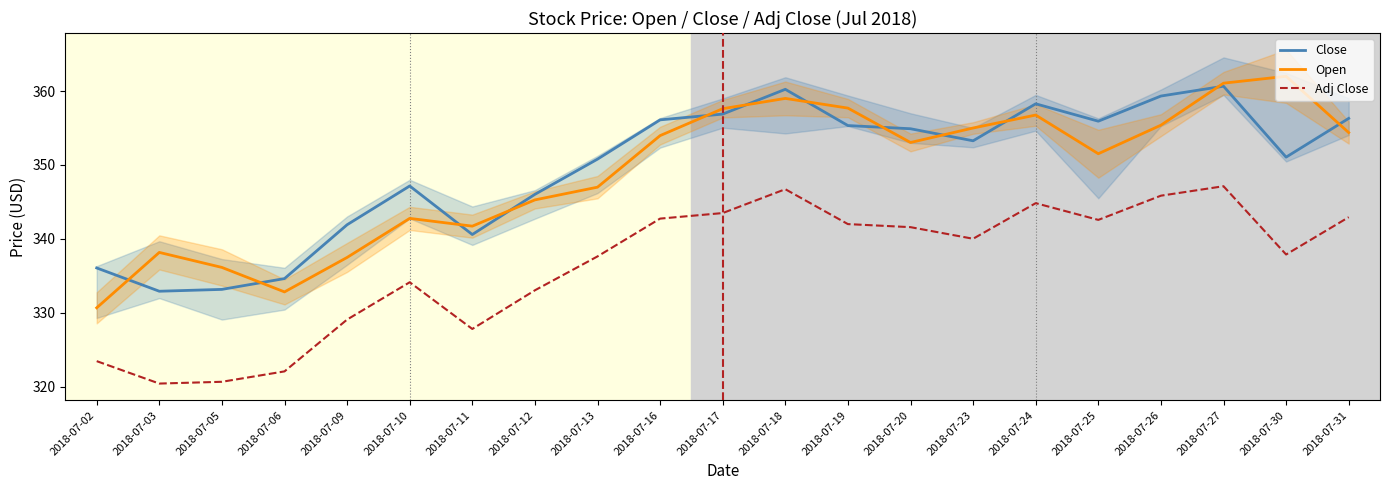

True or false: Adj Close and Open cross at least once.

False